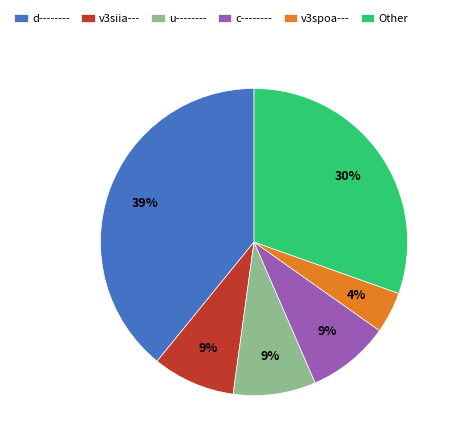

How many slices are in this pie chart?

6